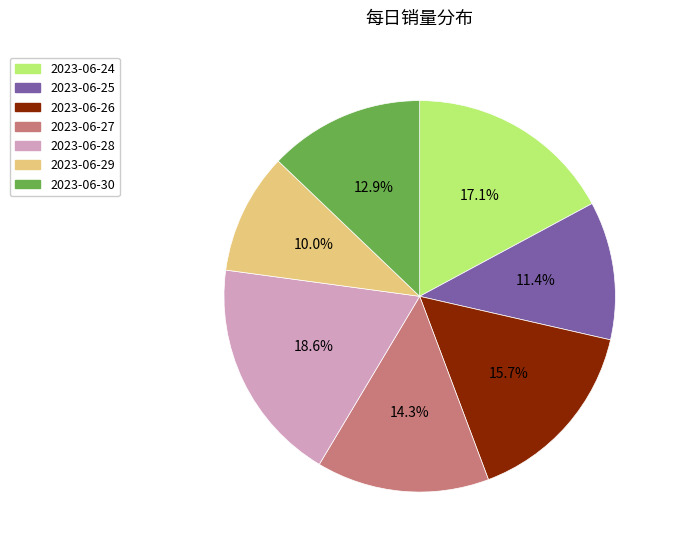

What percentage is NOT represented by 2023-06-30?

87.1%